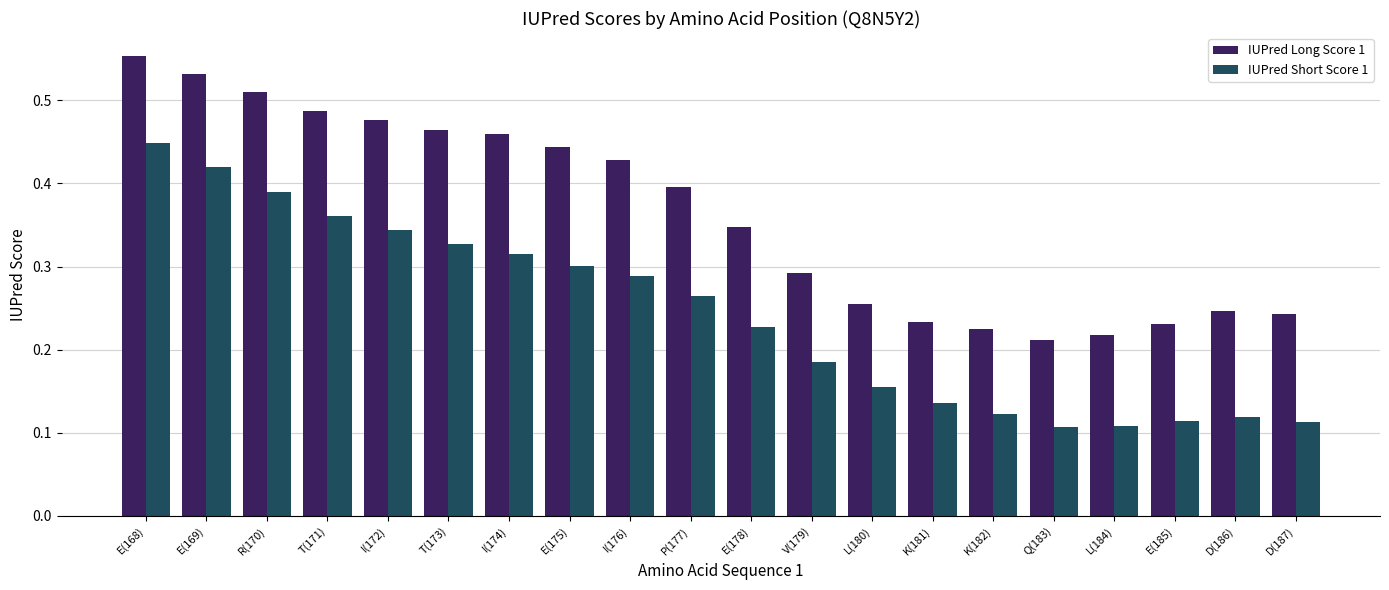

Between I(176) and P(177), which series saw the biggest shift?

IUPred Long Score 1